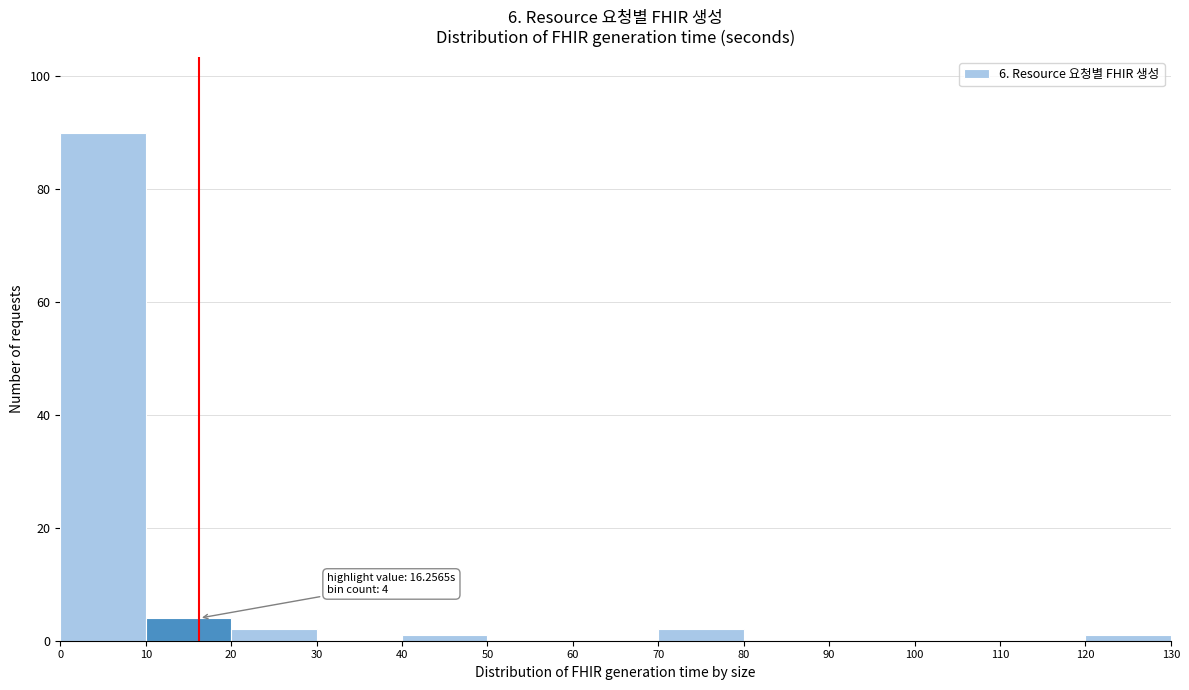

Over which range of the x-axis is the bar tallest?

0 to 10